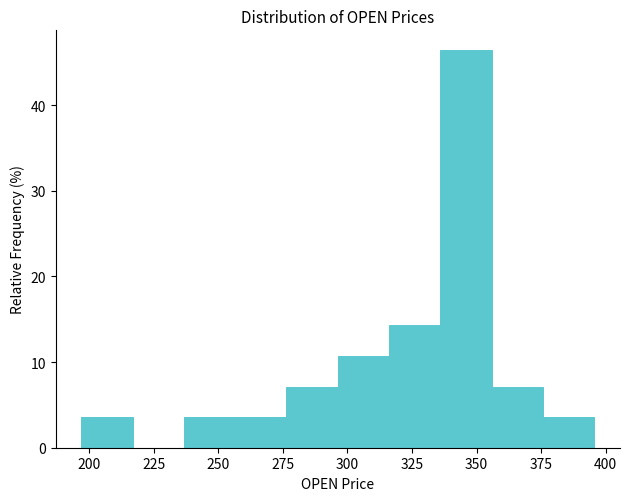

Read against the x-axis, roughly where is the centre of the tallest bar?

345